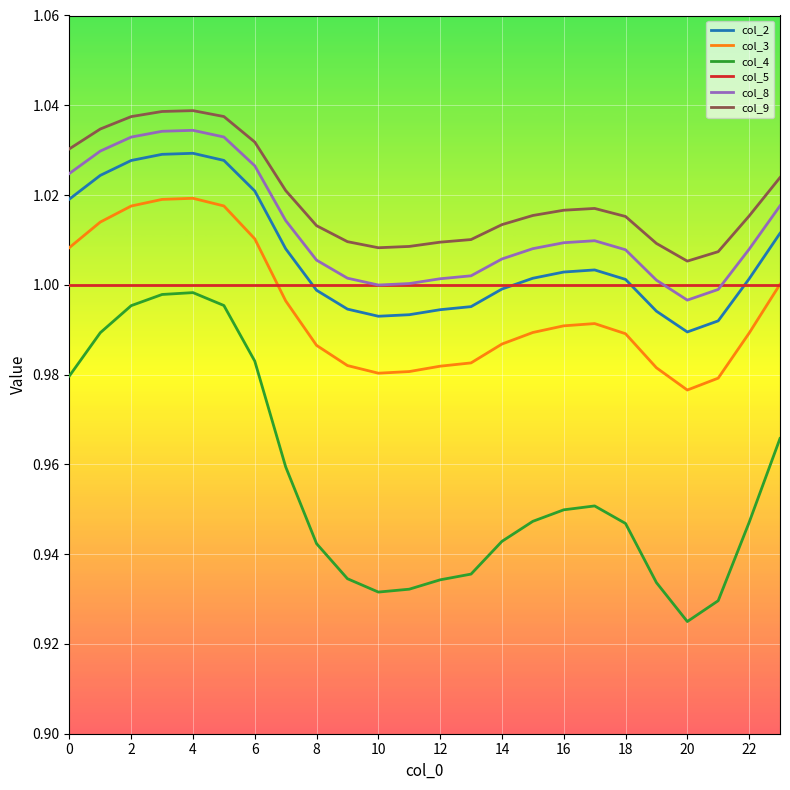

Which series has the largest range (max minus min)?

col_4